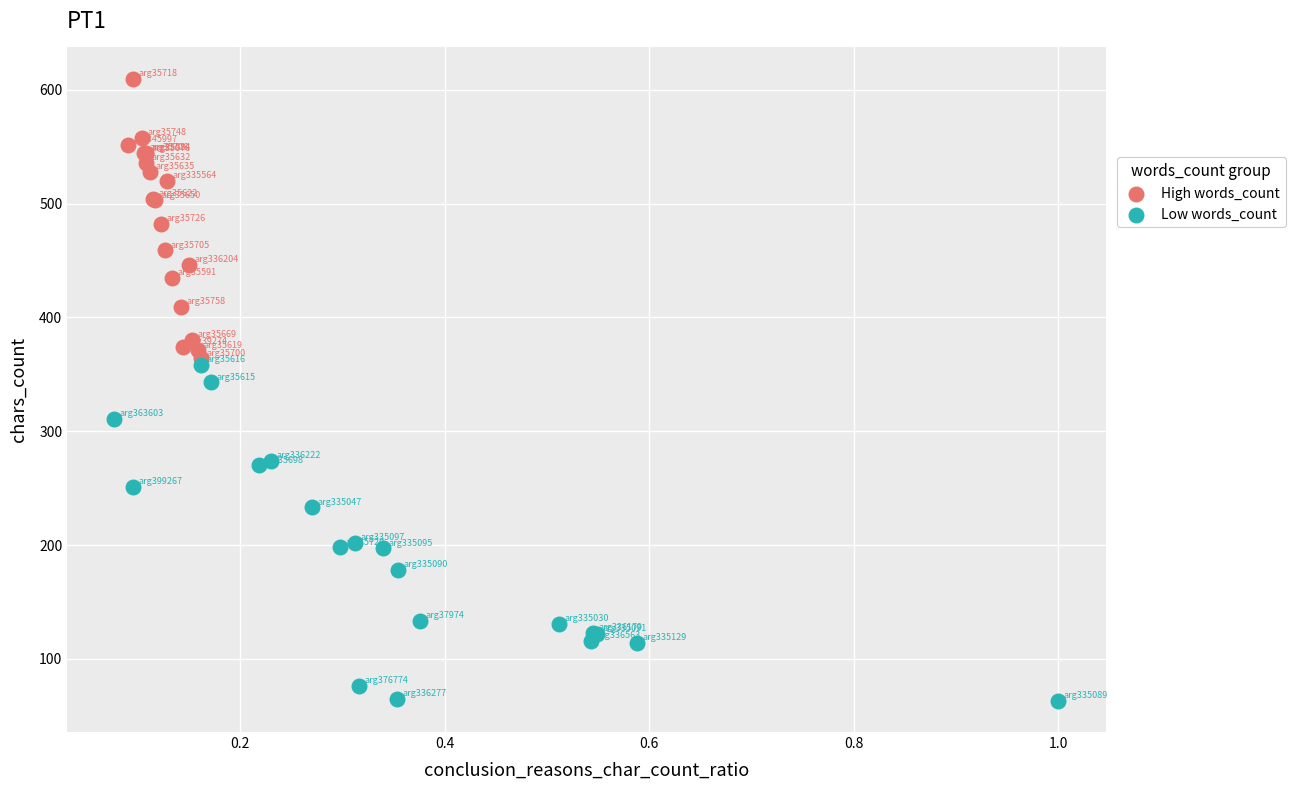

Which series contains the highest Y value?

High words_count